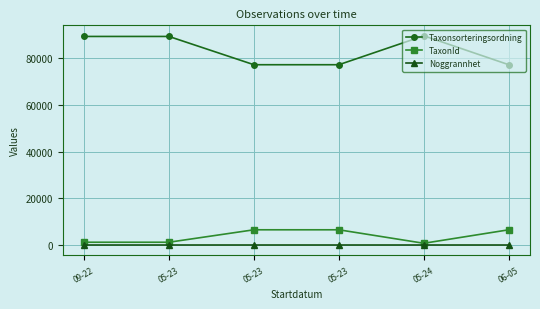

Reading right to left, transcribe all the data shown in this chart.

Taxonsorteringsordning: 77258	89673	77258	77258	89388	89388
TaxonId: 6446	658	6446	6446	1108	1108
Noggrannhet: 10	10	10	10	10	10